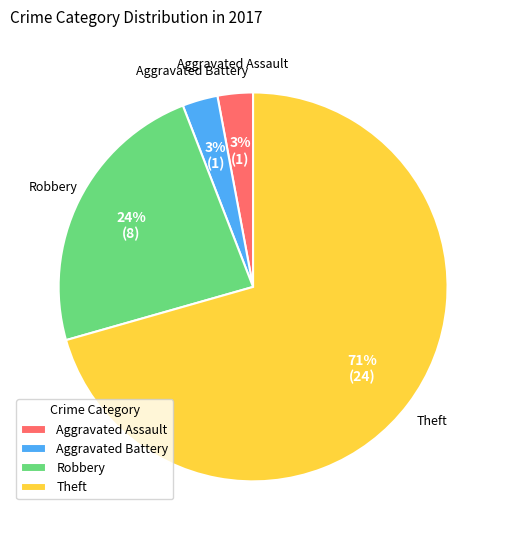

Count the number of slices in the pie.

4